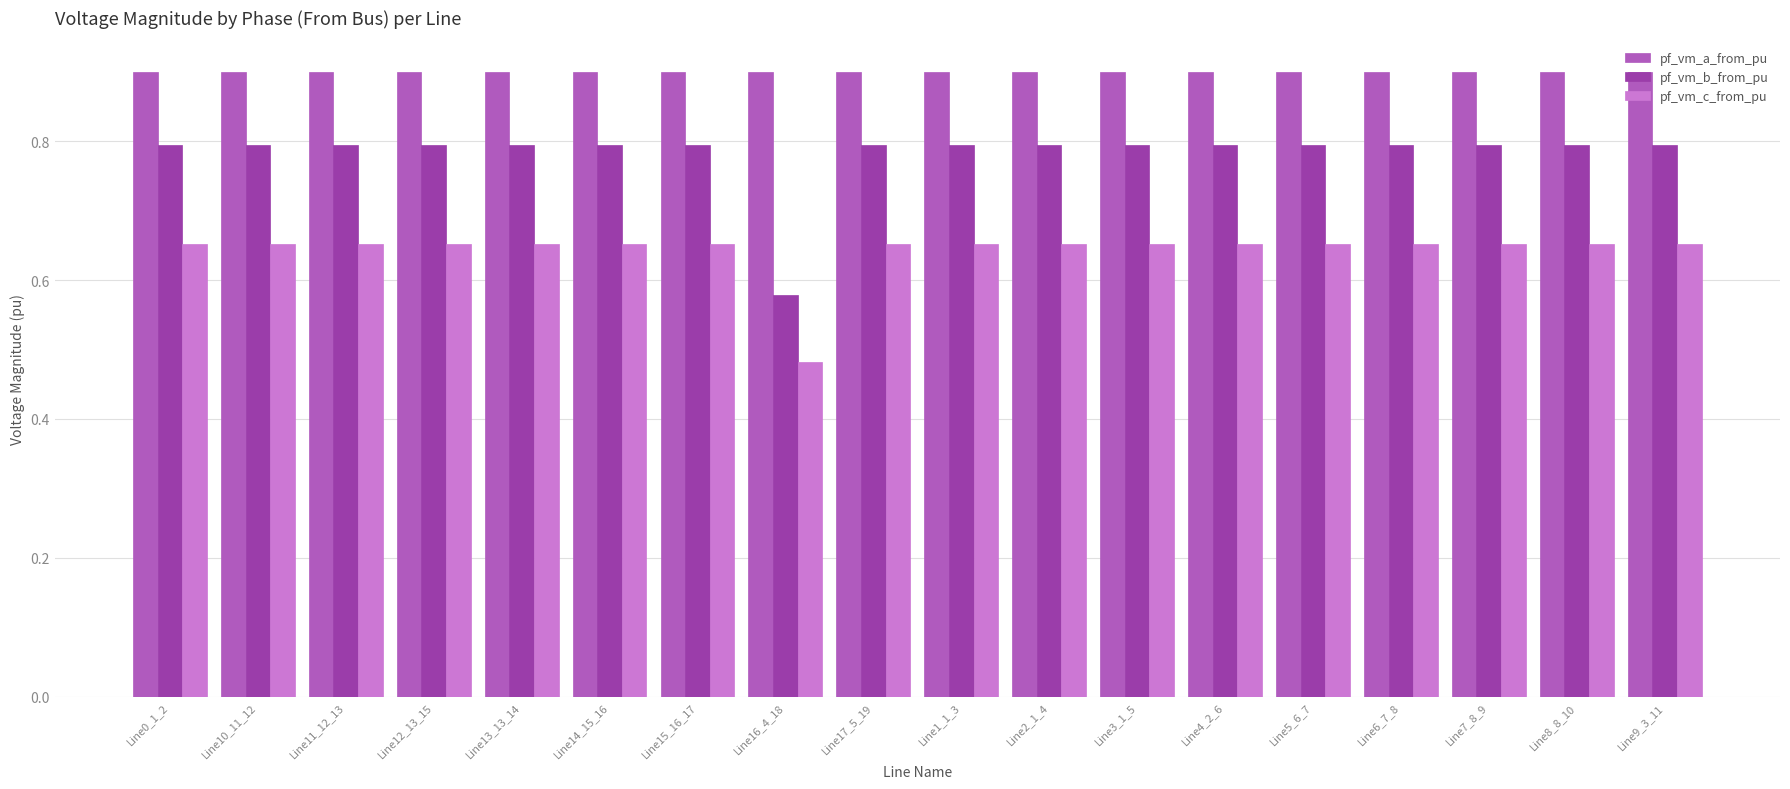

What position from the right is Line16_4_18?

11